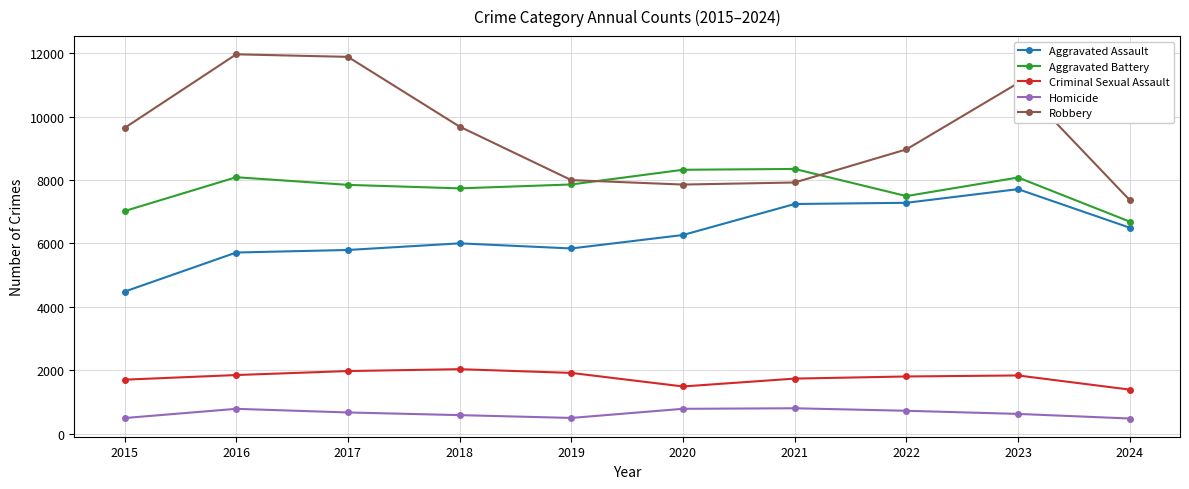

What are all the series names shown in the legend?

Aggravated Assault, Aggravated Battery, Criminal Sexual Assault, Homicide, Robbery